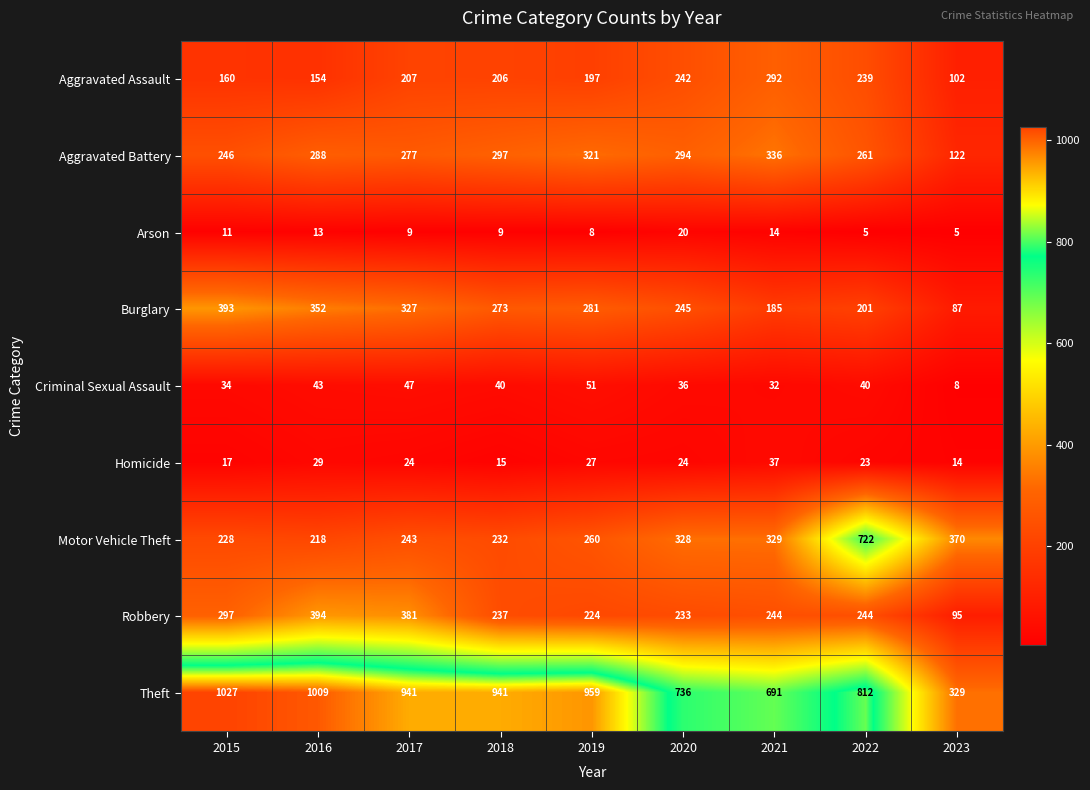

At 2019, list the series in order from smallest to largest.

Arson, Homicide, Criminal Sexual Assault, Aggravated Assault, Robbery, Motor Vehicle Theft, Burglary, Aggravated Battery, Theft